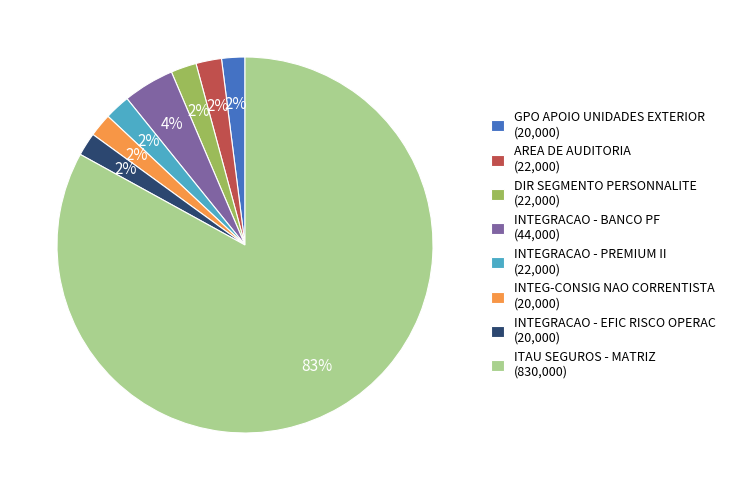

What is the majority slice?

ITAU SEGUROS - MATRIZ